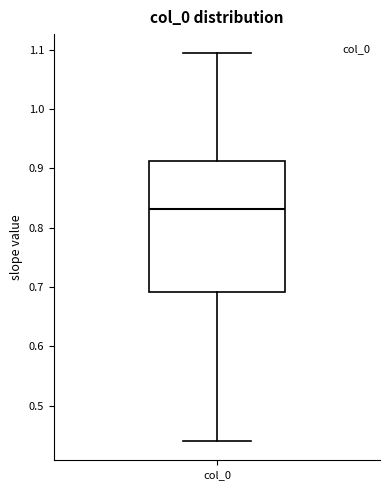

Transcribe this box plot: give where the median line is, the range the box spans, and where the two whiskers end, as read against the y-axis. The values are not printed on the chart, so give them approximately, as read against the axis.

median 0.83, box 0.69 to 0.91, whiskers 0.44 to 1.09